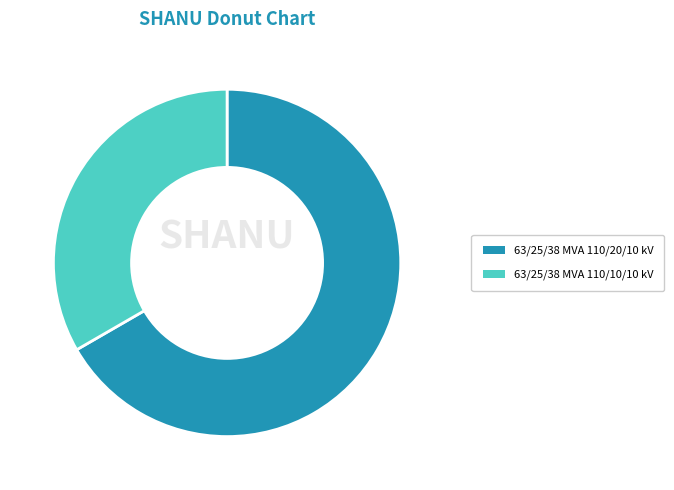

Rank the categories by value from highest to lowest.

63/25/38 MVA 110/20/10 kV, 63/25/38 MVA 110/10/10 kV